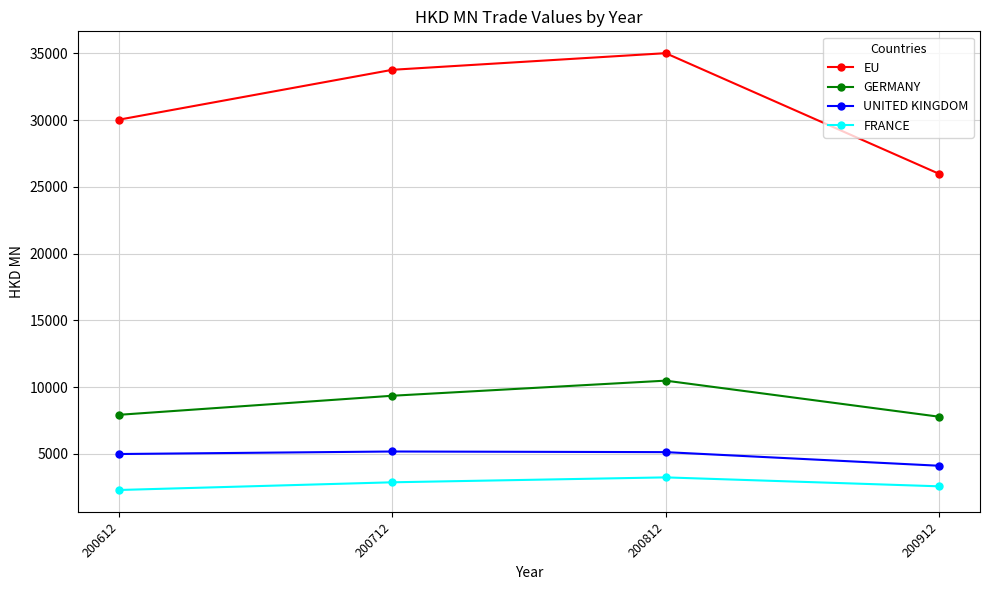

What is the minimum value shown in the chart?

2295.5